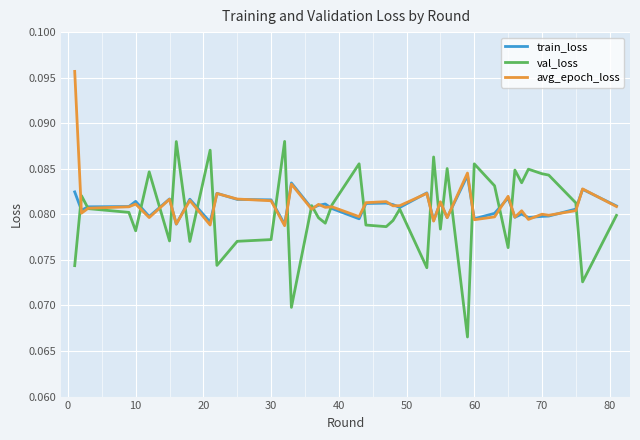

Rank the series by their average value, from highest to lowest.

avg_epoch_loss, train_loss, val_loss